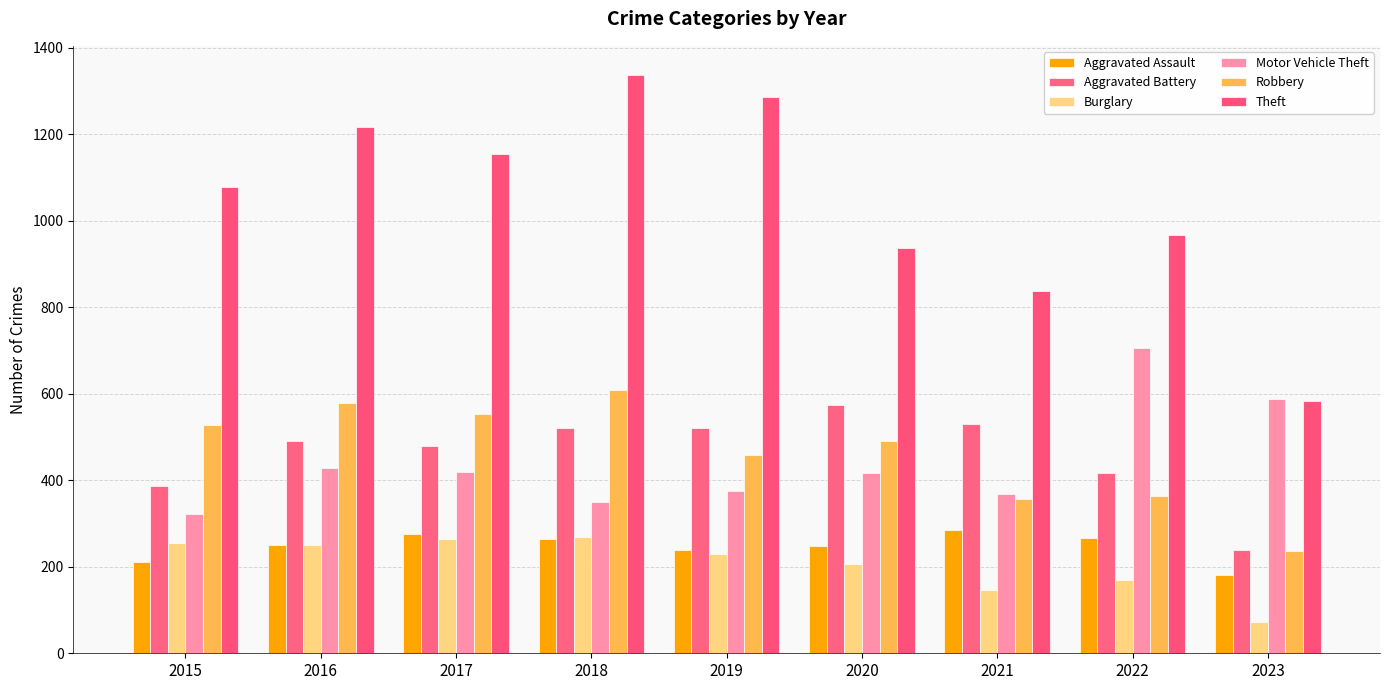

Is the value of Aggravated Assault at 2022 greater than the value of Aggravated Battery at 2016?

No